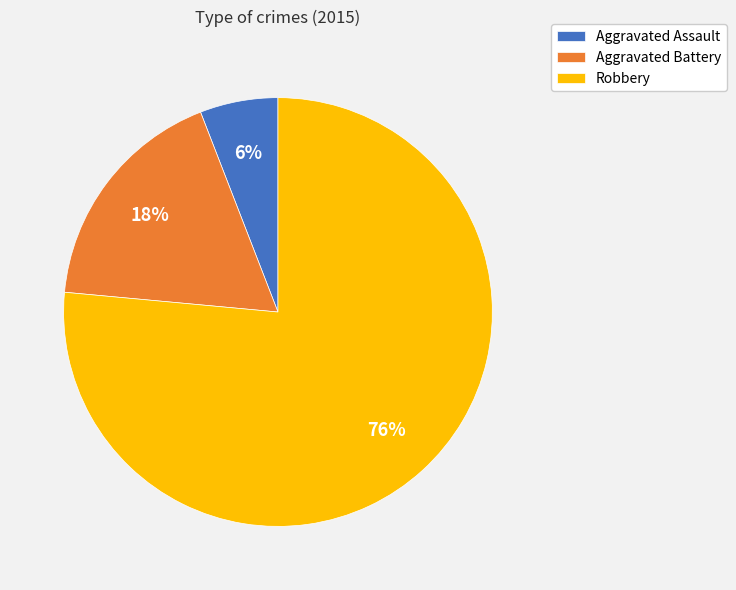

Which category has the smallest portion of the pie?

Aggravated Assault